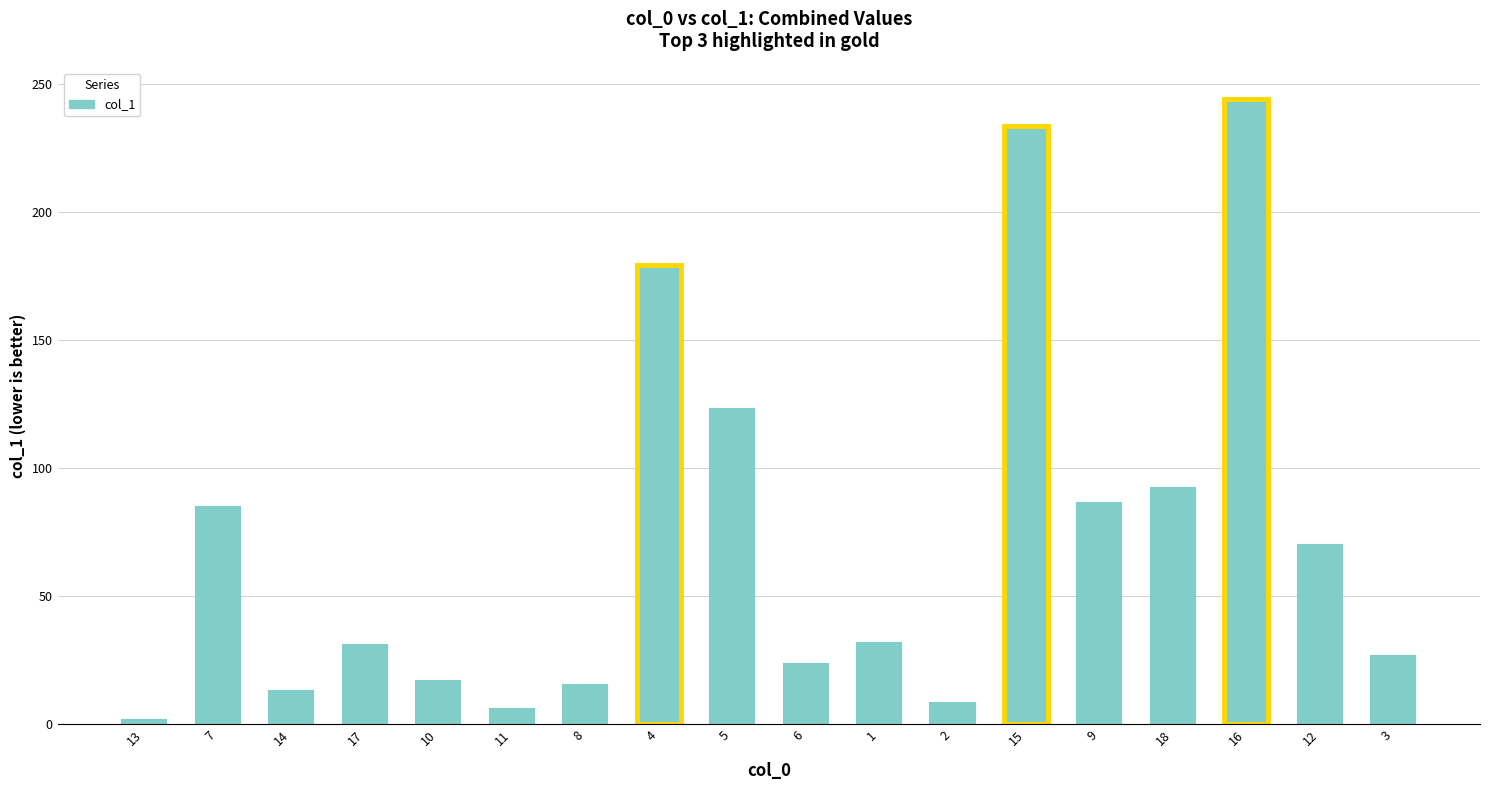

Is it true that the value at 9 is 86.5?

True